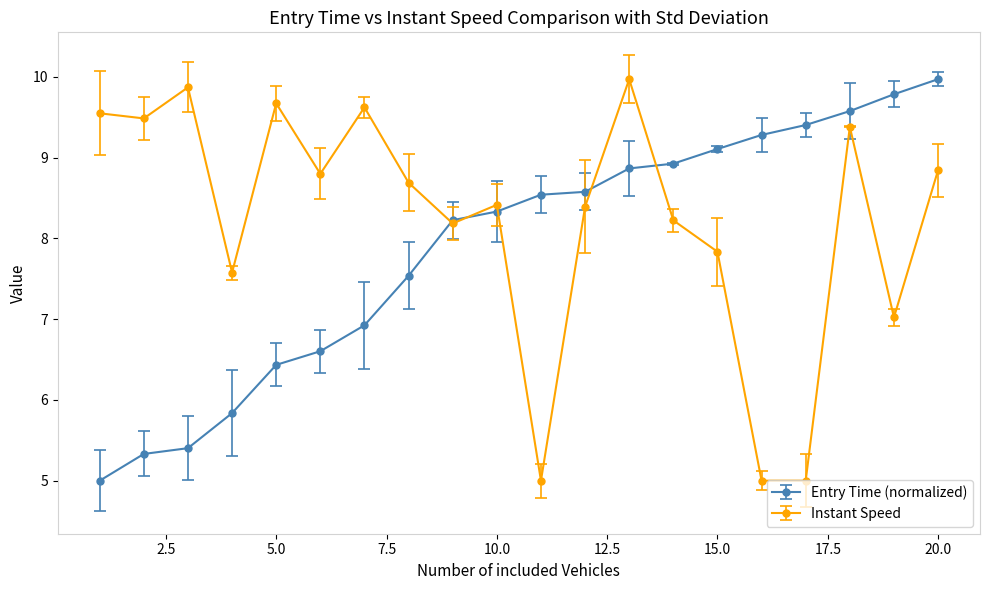

What is the maximum value shown in the chart?

10.0